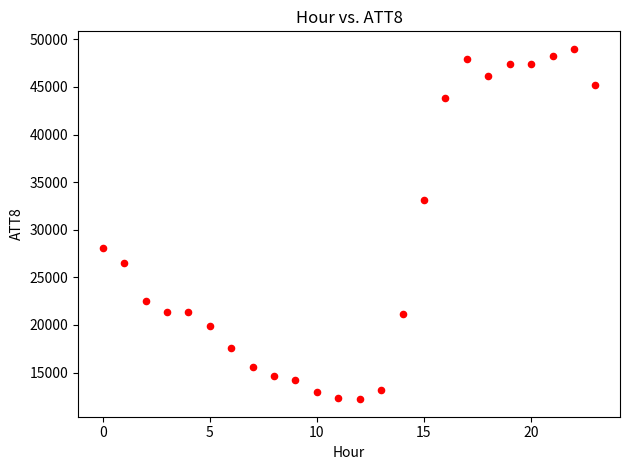

What is the range of Y values (max minus min)?

36800